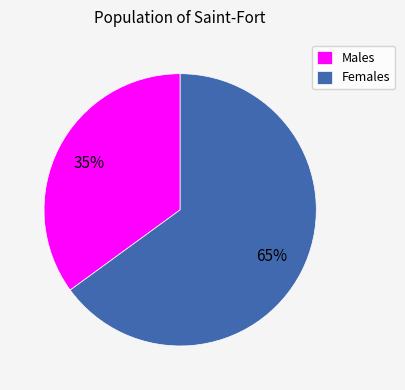

The Males slice represents 35% of the pie. True or false?

True